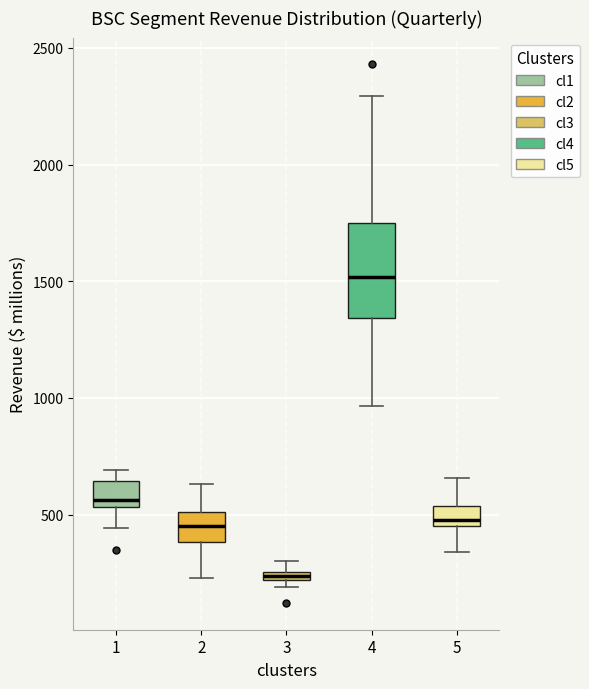

Where does the upper whisker of the box at x = 2 end on the y-axis? The values are not printed on the chart, so give them approximately, as read against the axis.

650